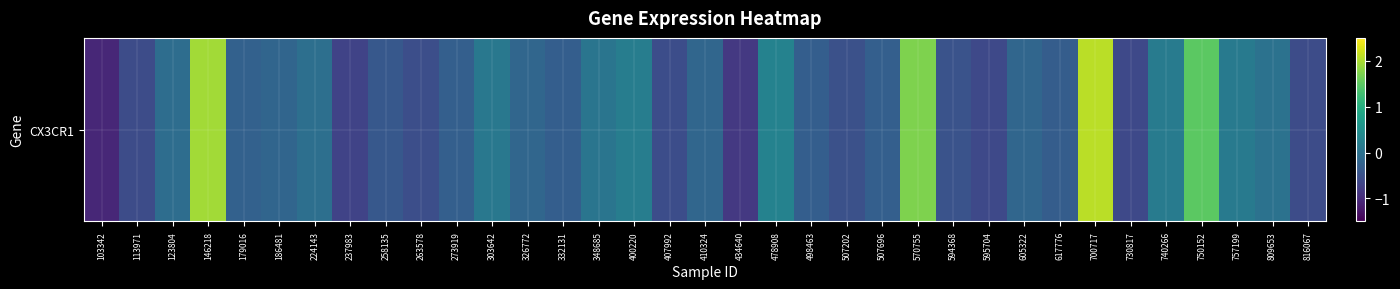

What is the smallest value displayed?

-1.1